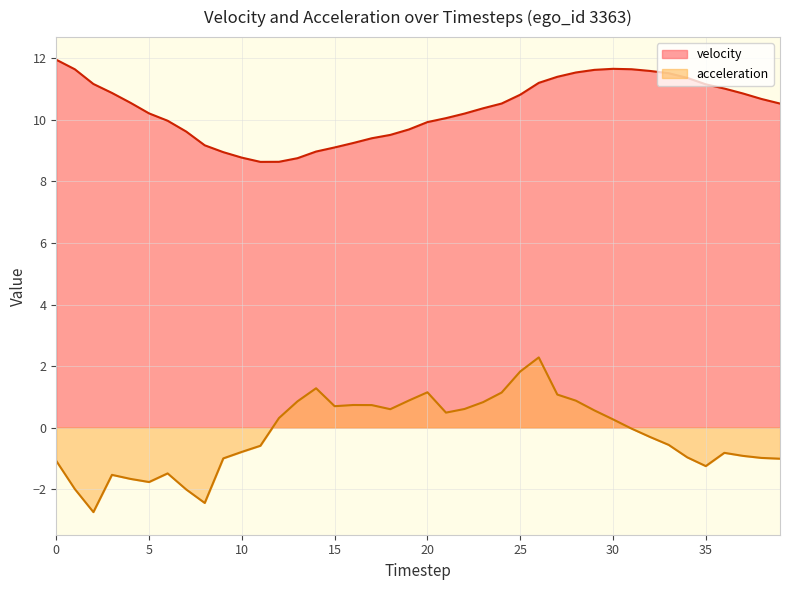

What is the value of the acceleration point at the 12th from the left?

-0.6